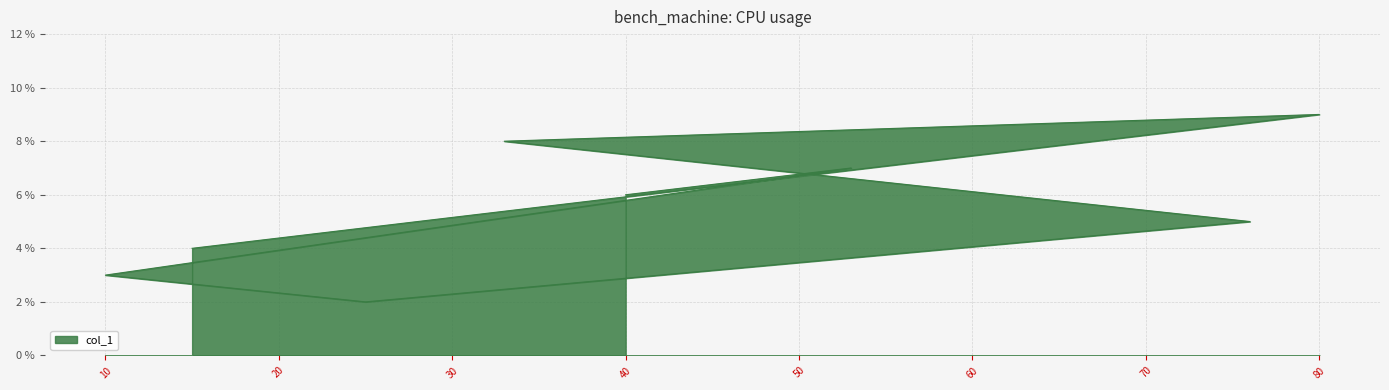

The chart shows a value of 2 at 25. True or false?

True